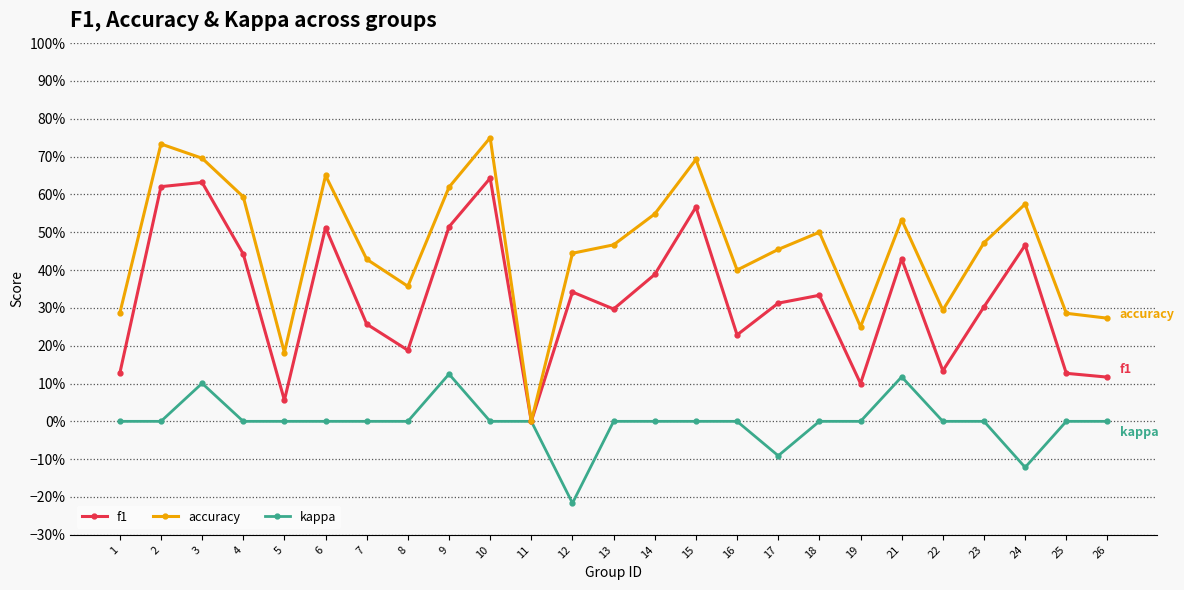

Does the chart have visible grid lines?

Yes